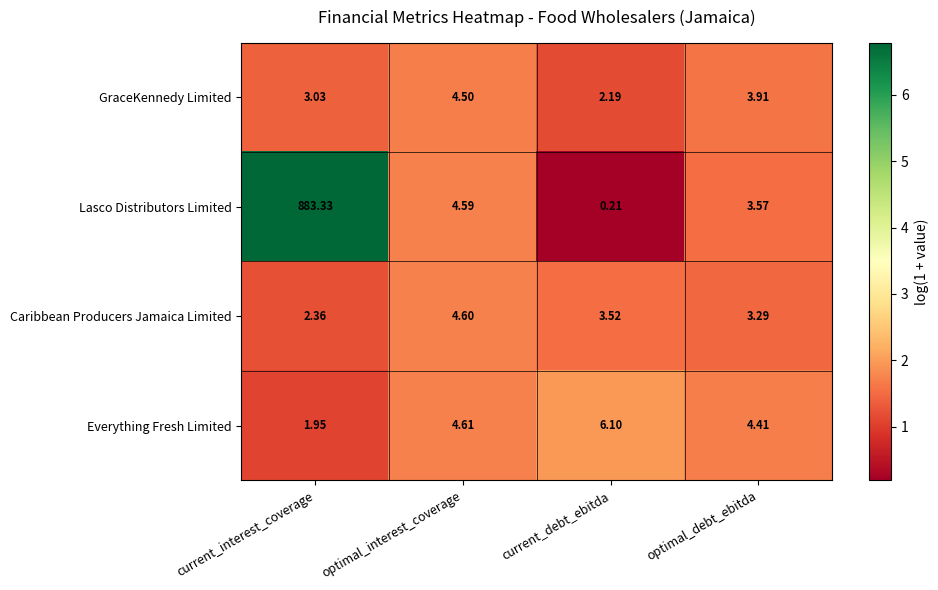

Which category has the highest value across all series?

current_interest_coverage